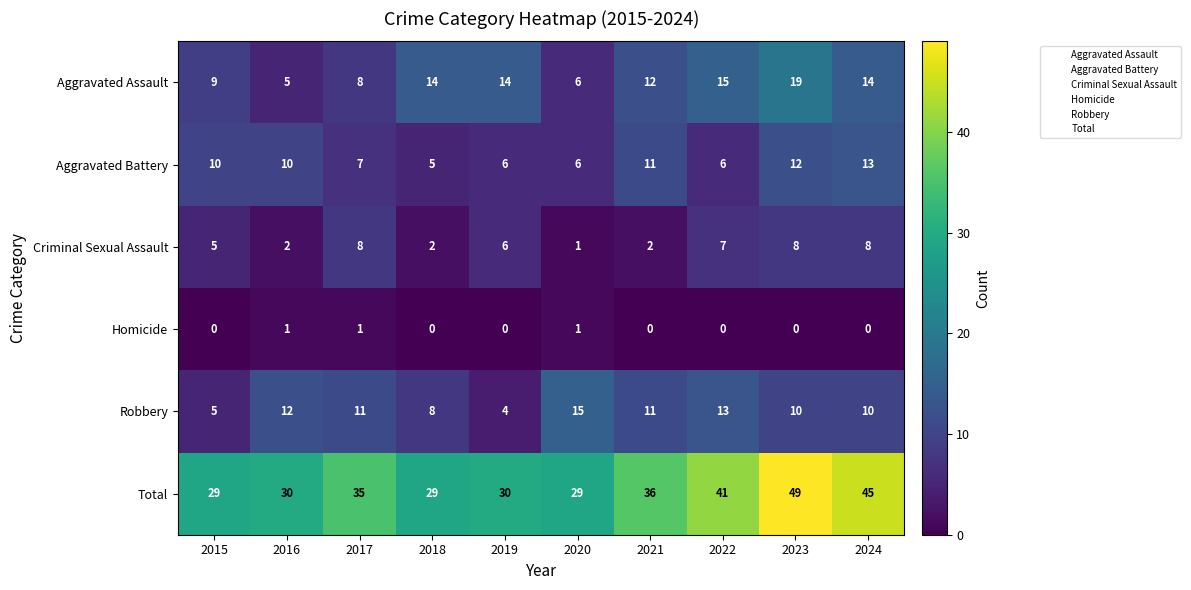

Is it true that Criminal Sexual Assault equals 7 at 2022?

True